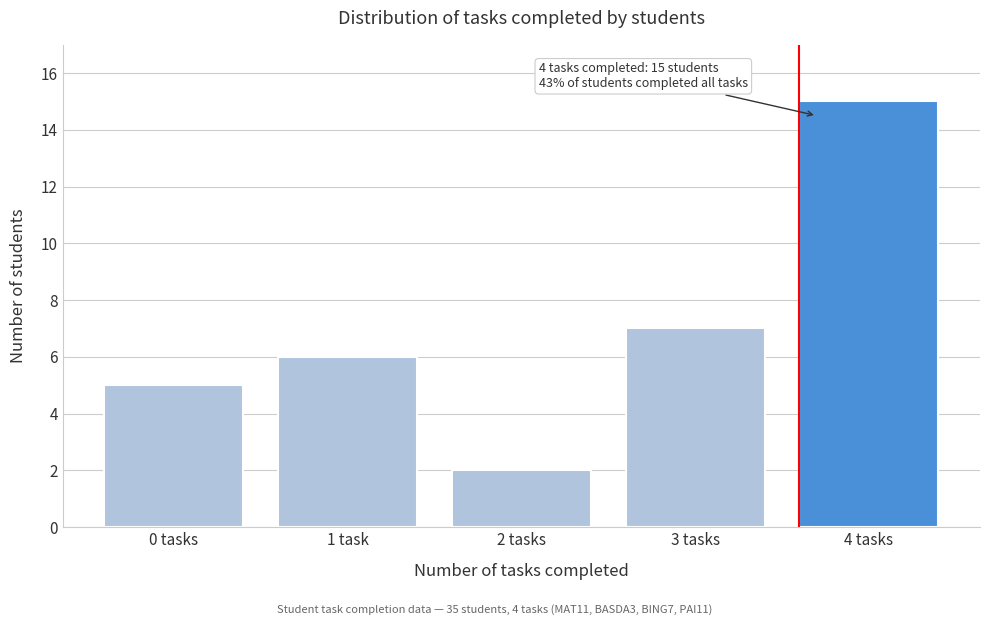

Reading left to right, list all the values displayed in this chart.

0 tasks=5	1 task=6	2 tasks=2	3 tasks=7	4 tasks=15